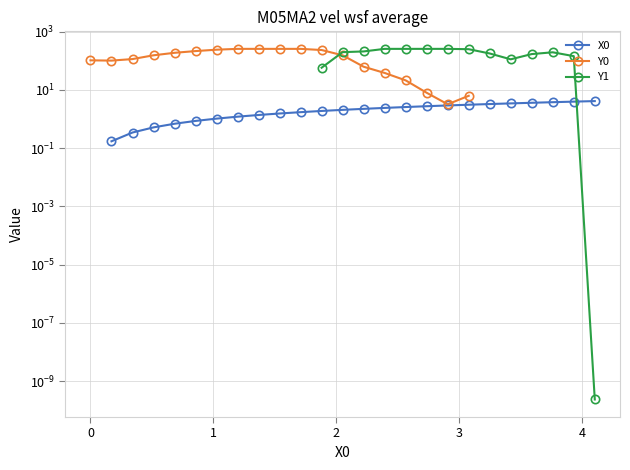

Rank the series by their maximum value, from lowest to highest.

X0, Y0, Y1